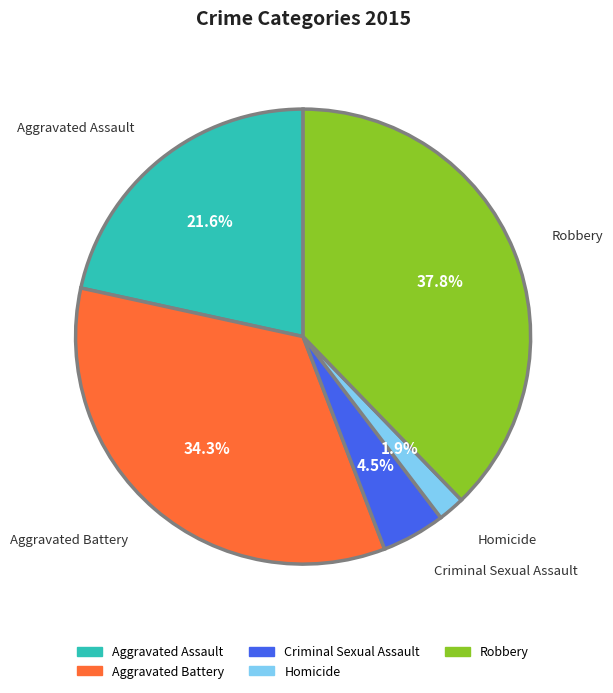

Is there any slice that represents more than half of the pie?

No